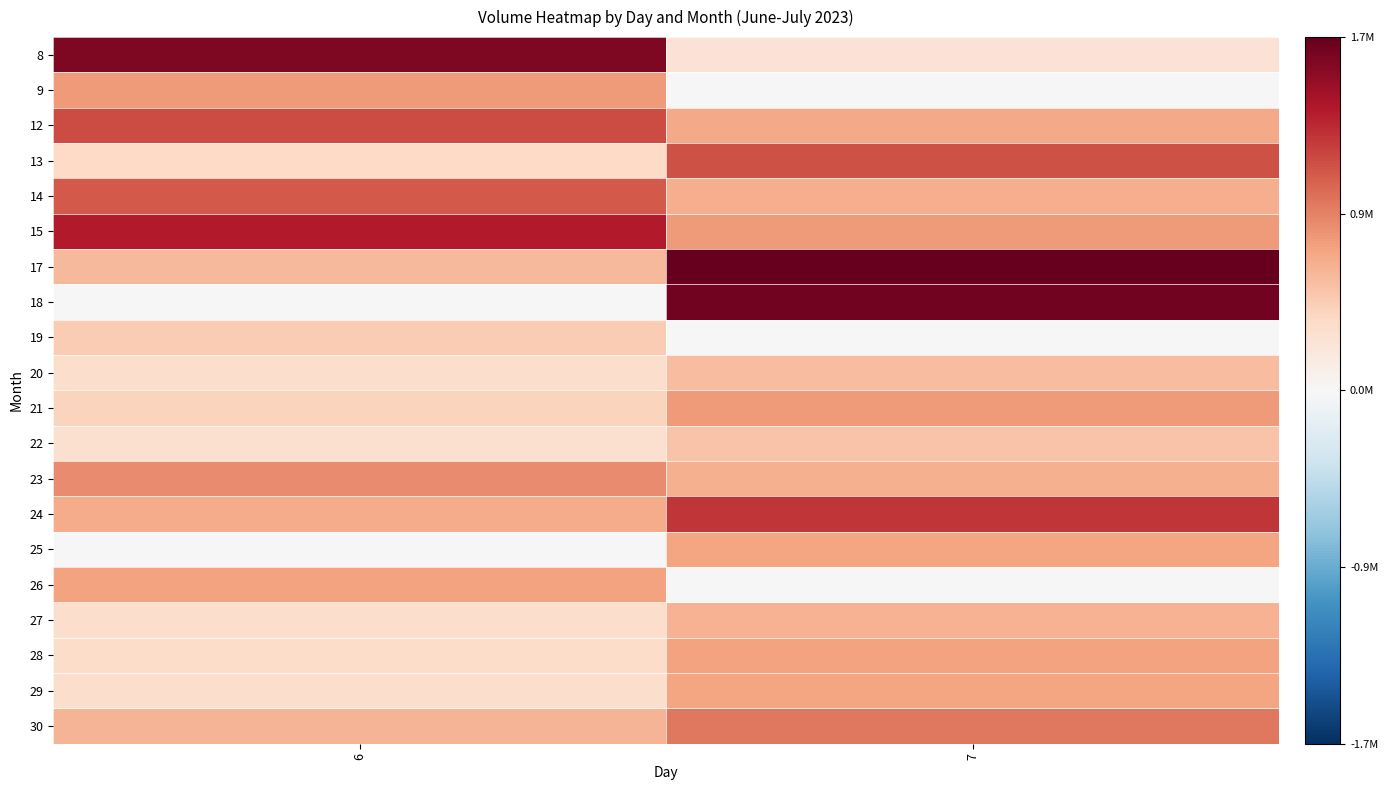

At how many categories does at least one series exceed 0?

2